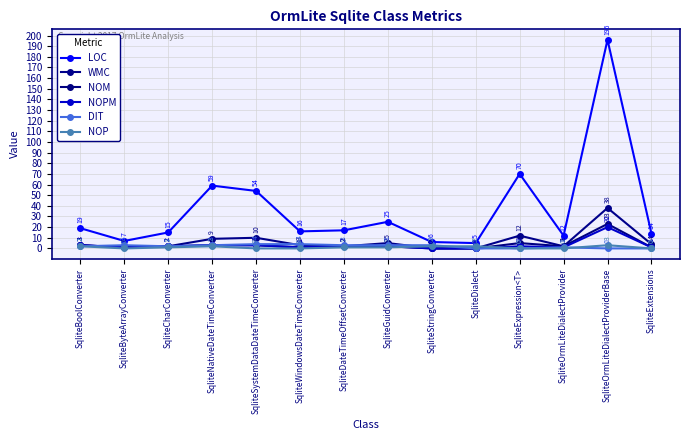

True or false: NOM has more than 1 interior local peaks.

True